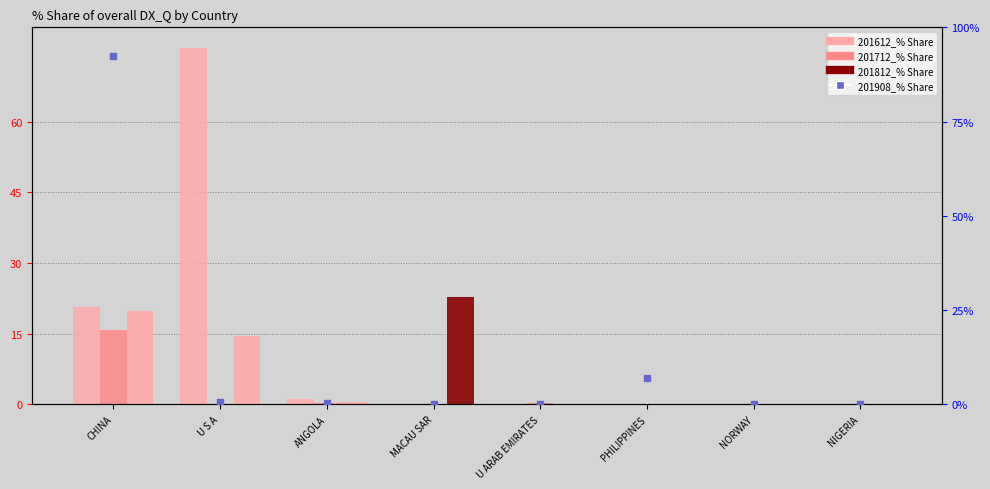

Which series contains the lowest Y value?

201612_% Share